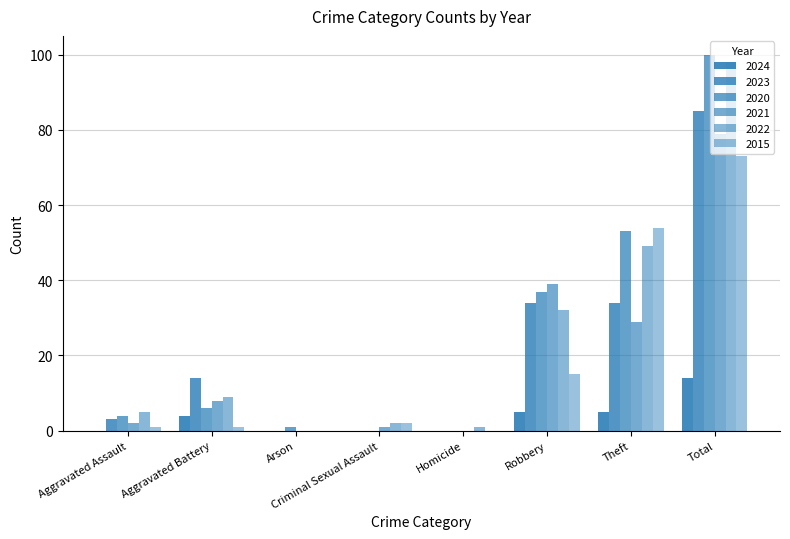

Are the bars horizontal?

No